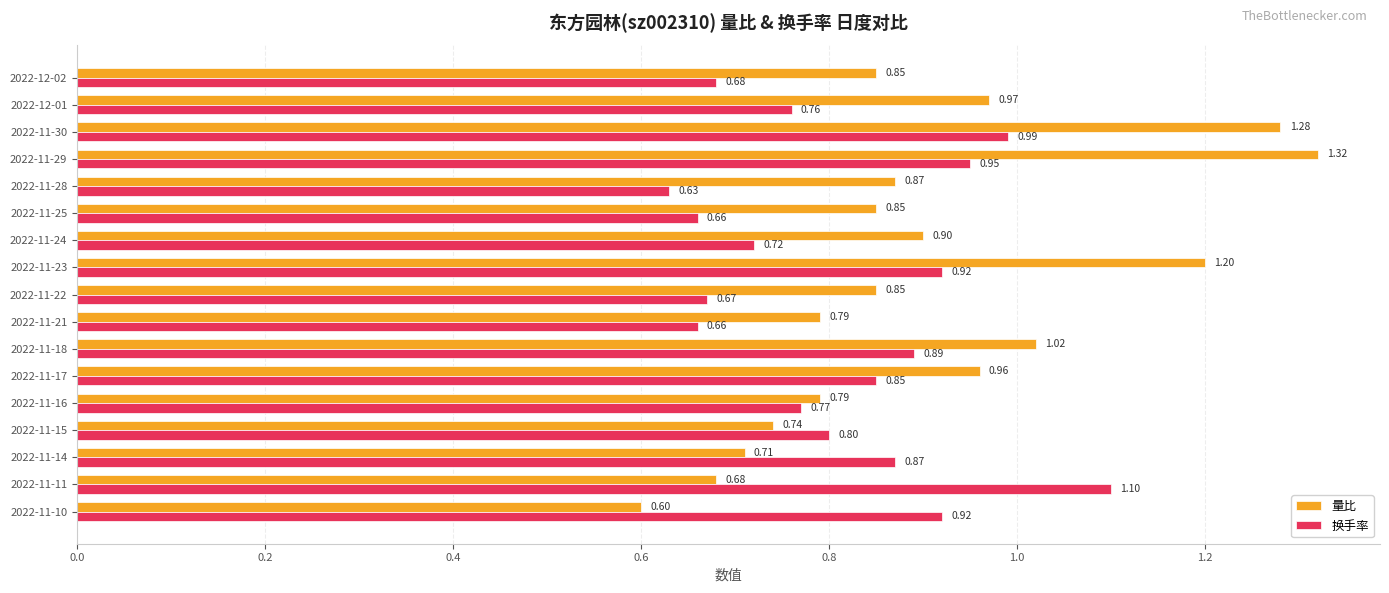

Which series has the largest range (max minus min)?

量比